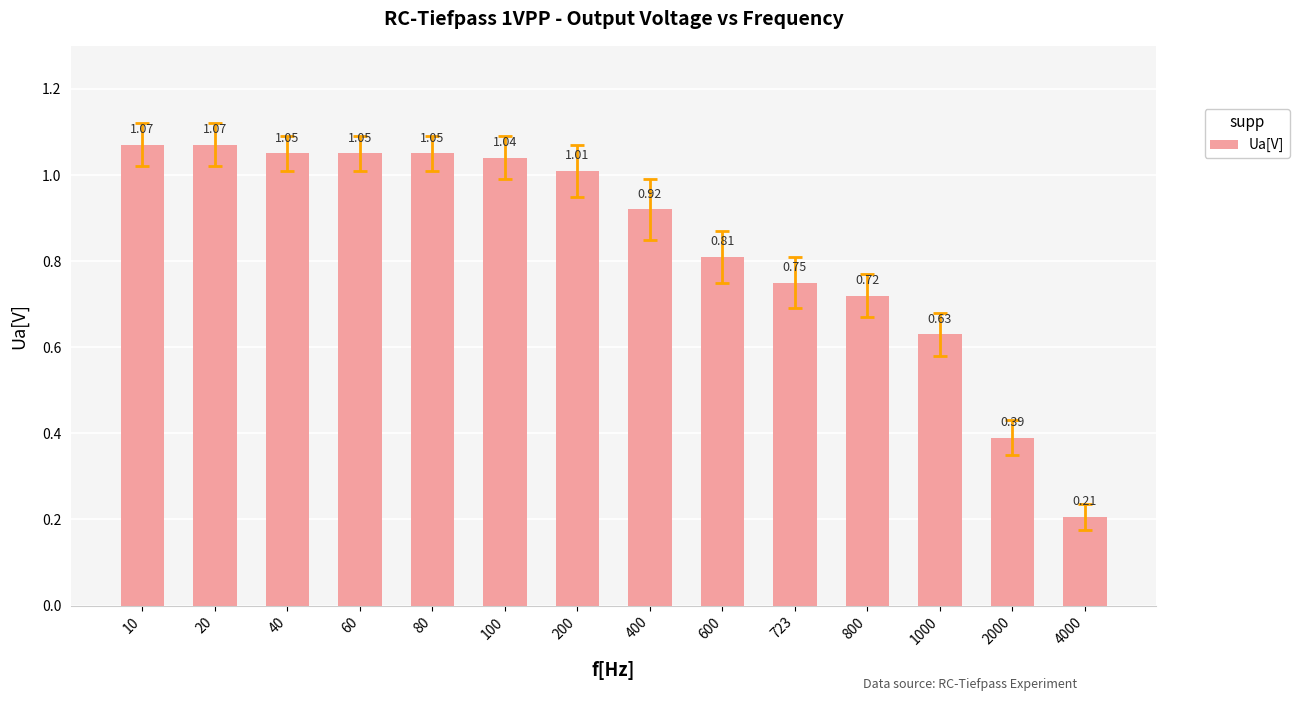

What is the difference between the values at 400 and 1000?

0.3